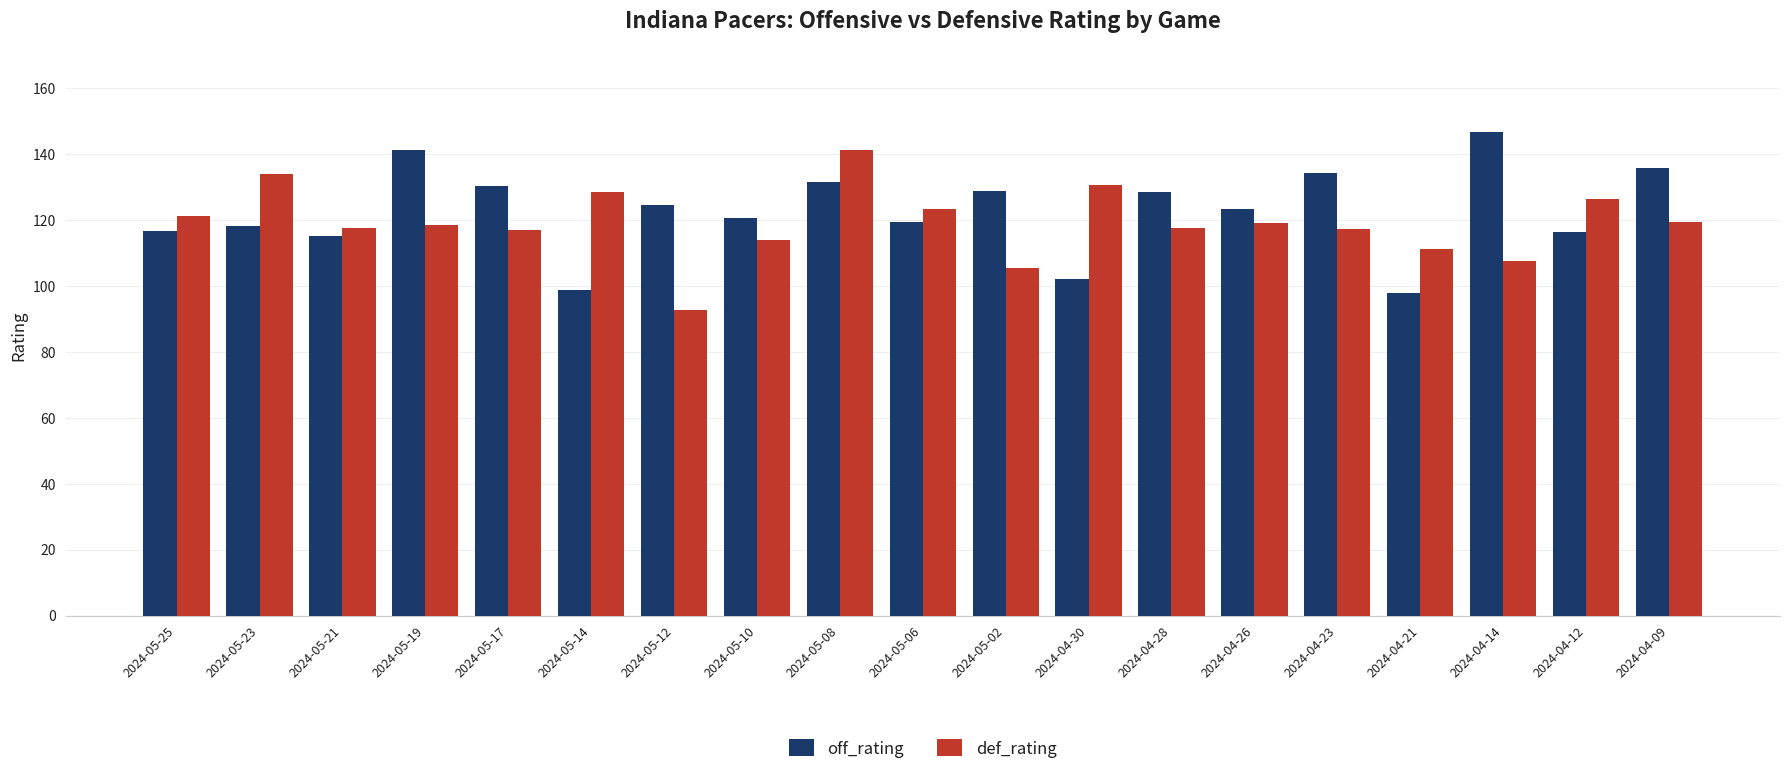

What are all the series names shown in the legend?

off_rating, def_rating